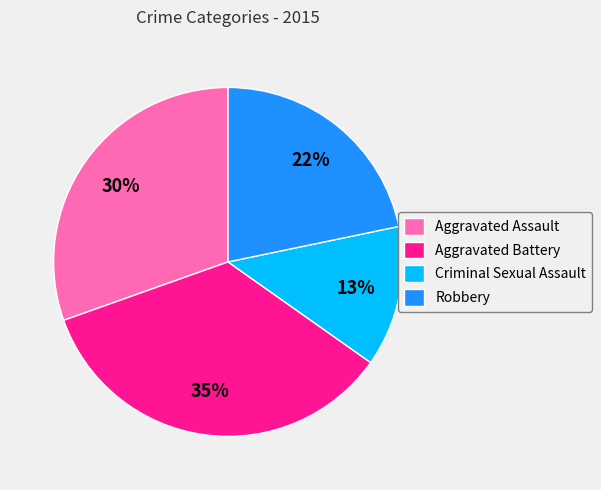

Combined, do Aggravated Assault and Criminal Sexual Assault account for over 50%?

No